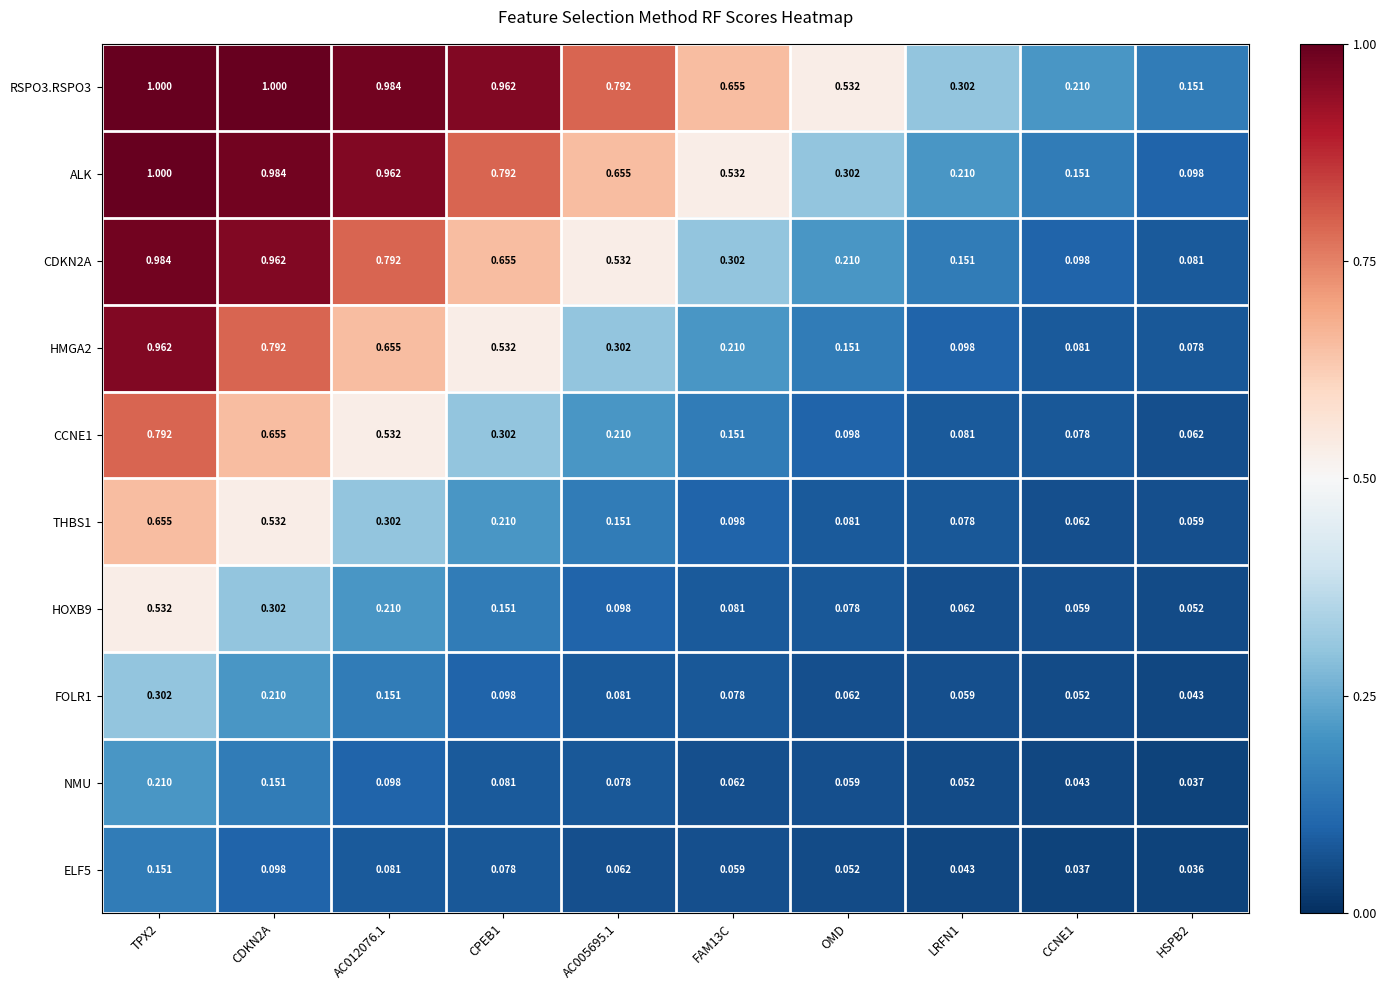

What is the greatest value displayed?

1.0